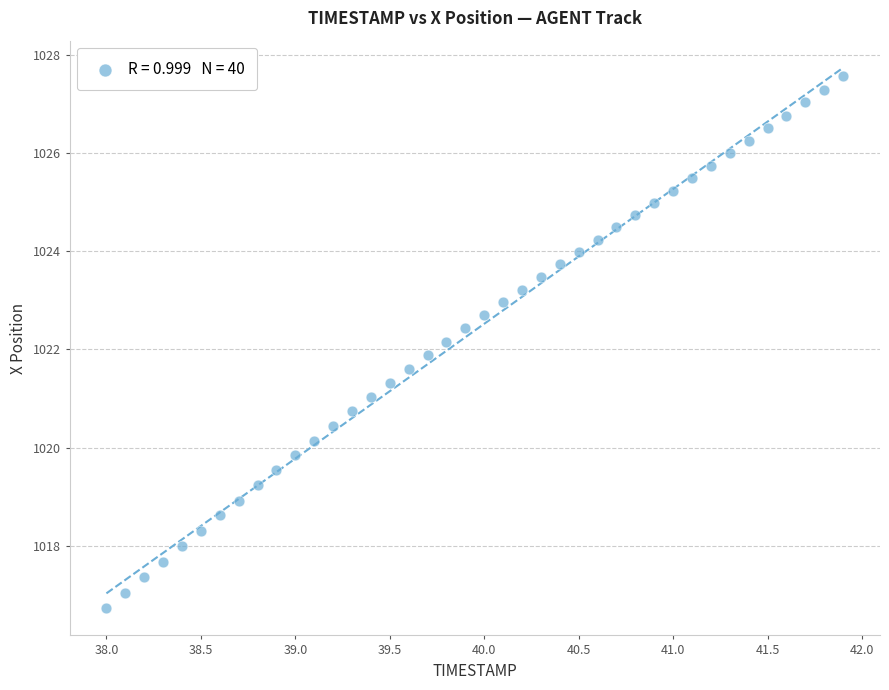

What is the range of X values (max minus min)?

3.9